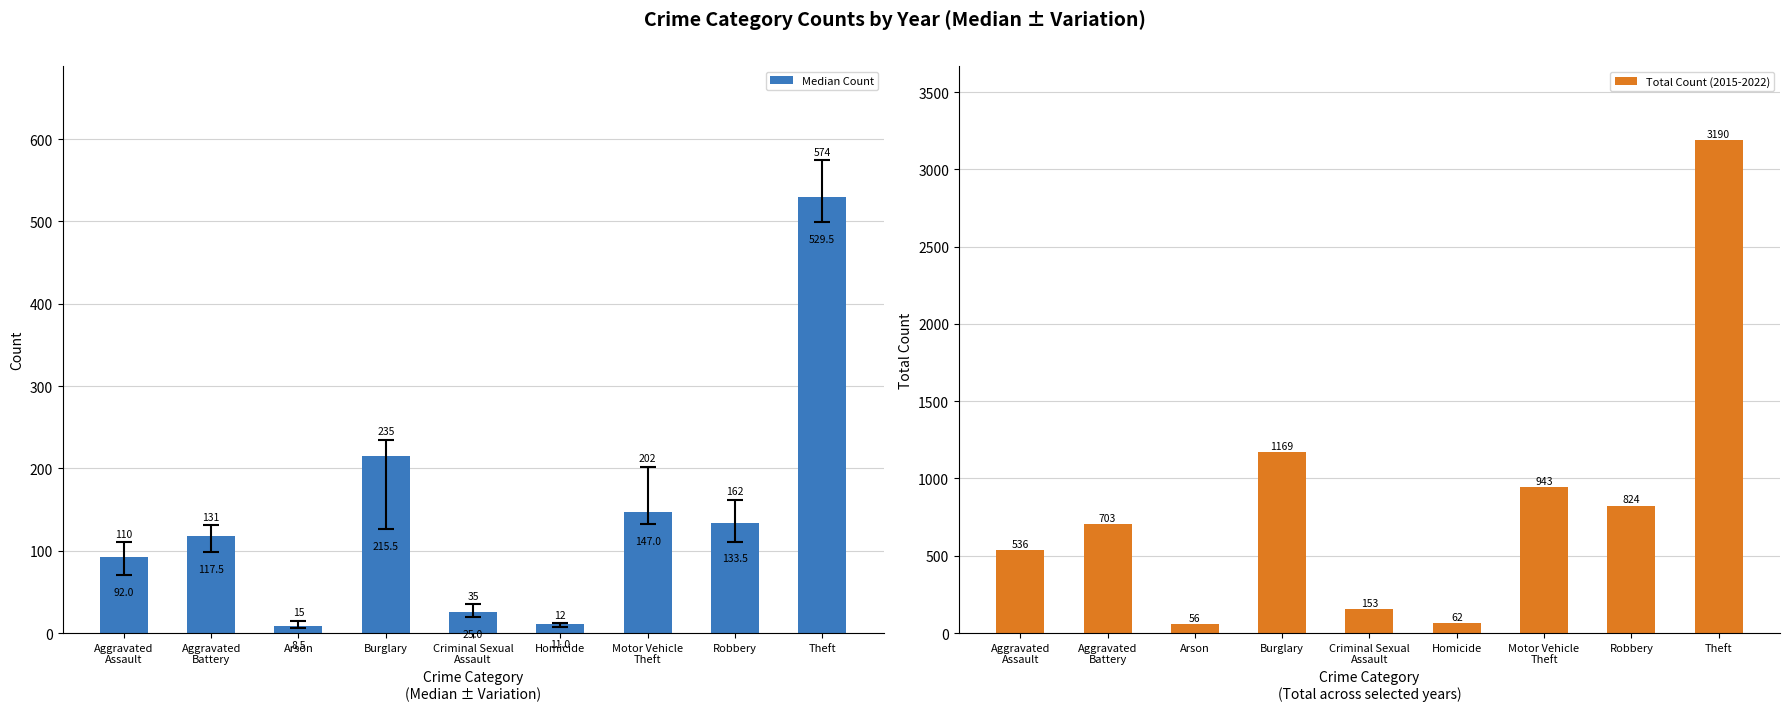

Rank the series by their maximum value, from highest to lowest.

Total Count (2015-2022), Median Count